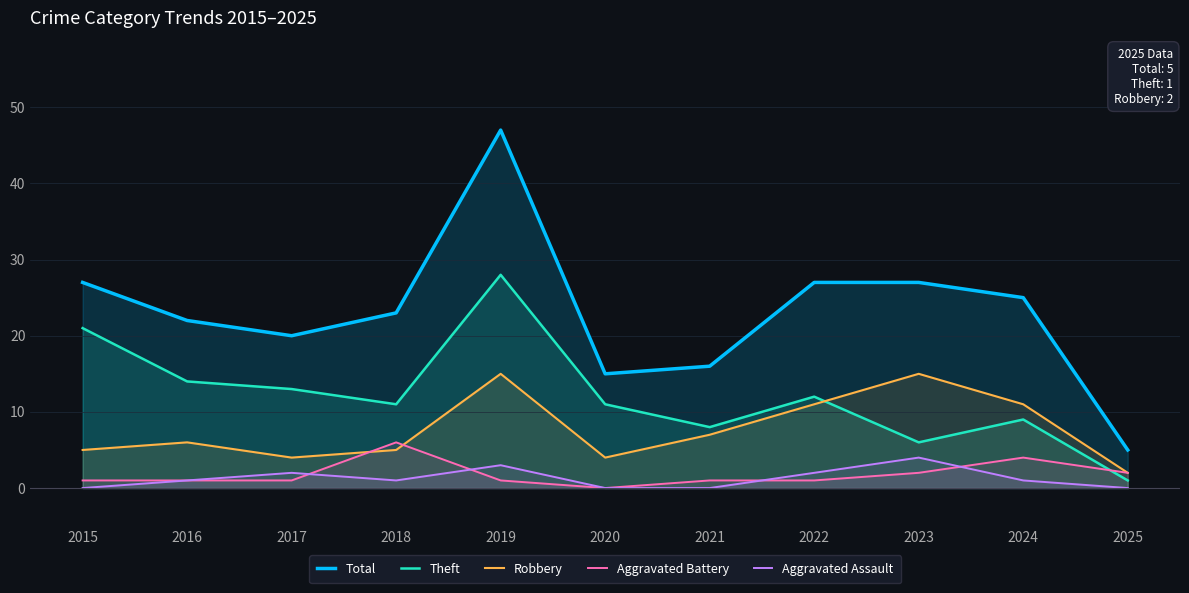

What is the total value across all series at 2020?

30